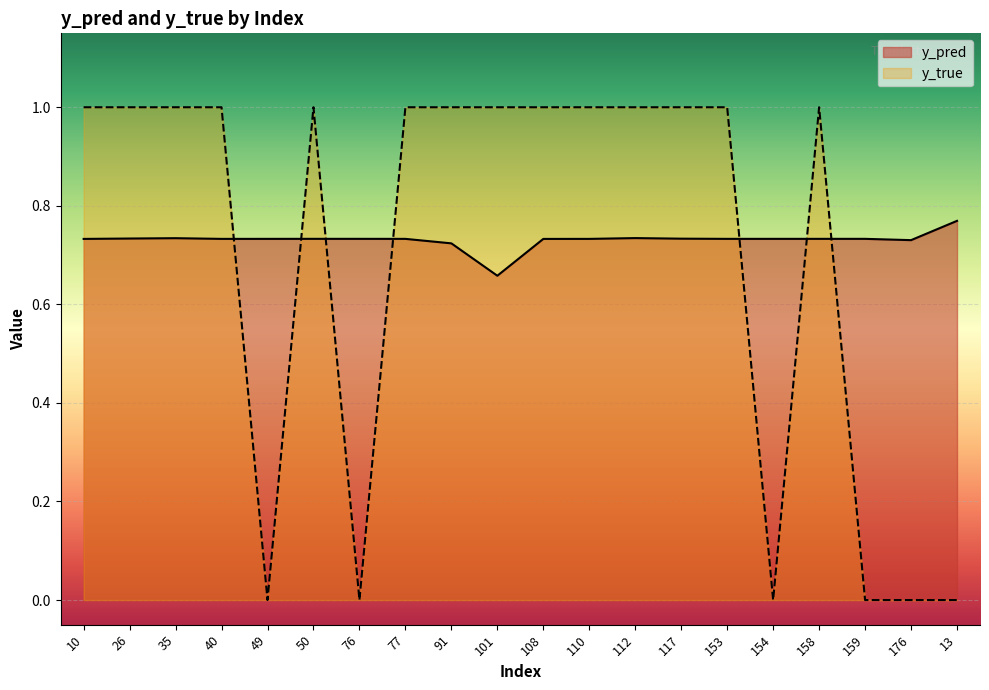

At which category is the sum across all series the highest?

112